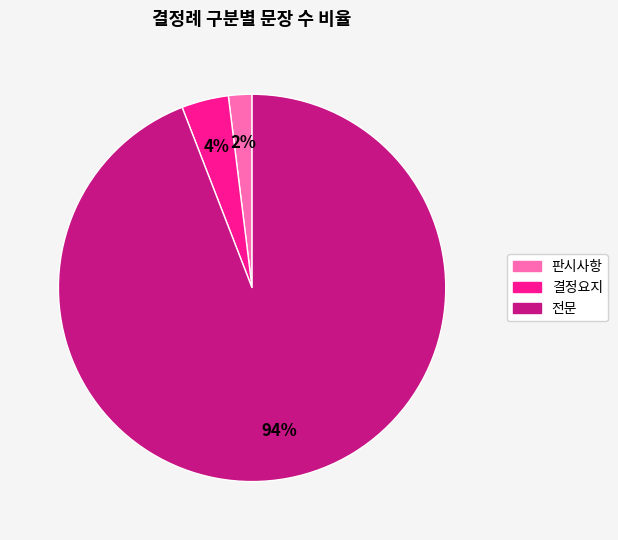

Which has a higher value, 판시사항 or 결정요지?

결정요지